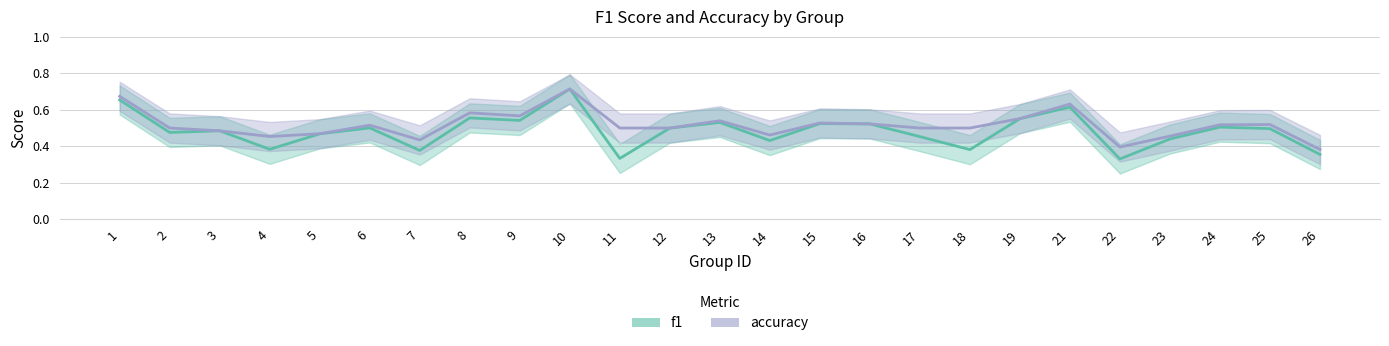

At how many categories does at least one series exceed 0?

25